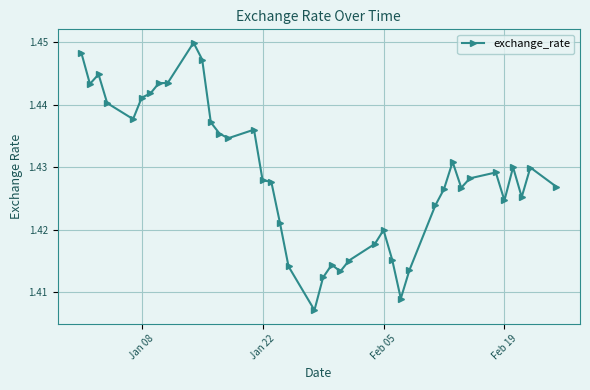

What is the sum of all values?

57.2